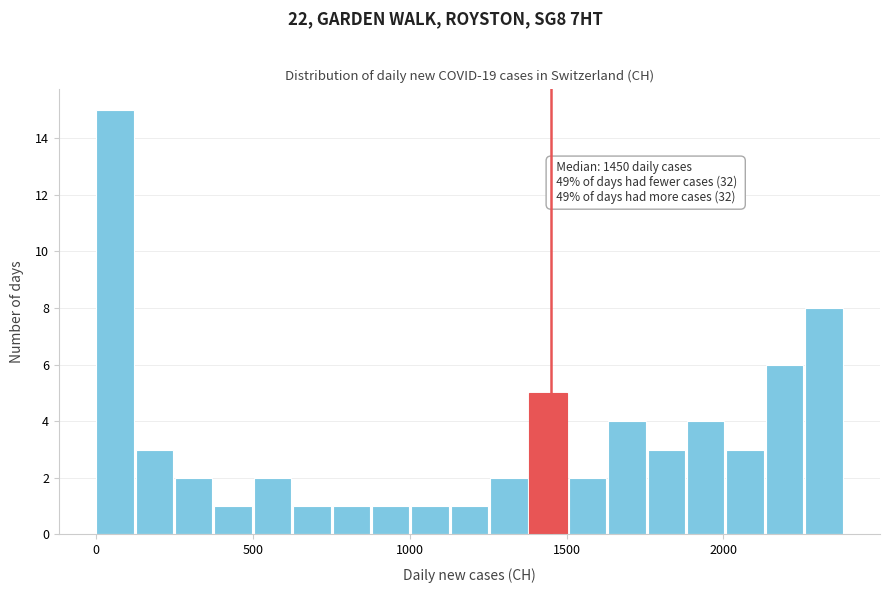

Read against the x-axis, roughly where is the centre of the tallest bar?

50